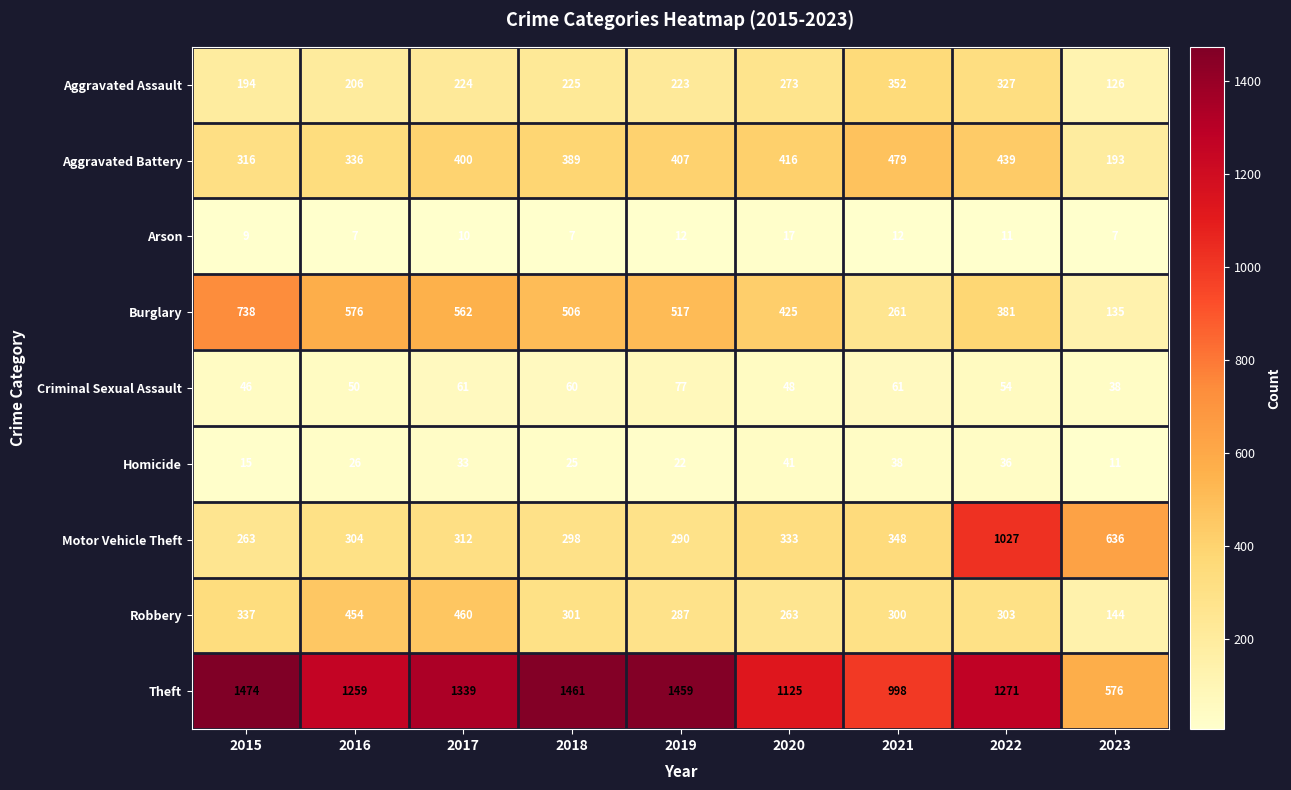

What is the difference between the highest and lowest values at 2017?

1329